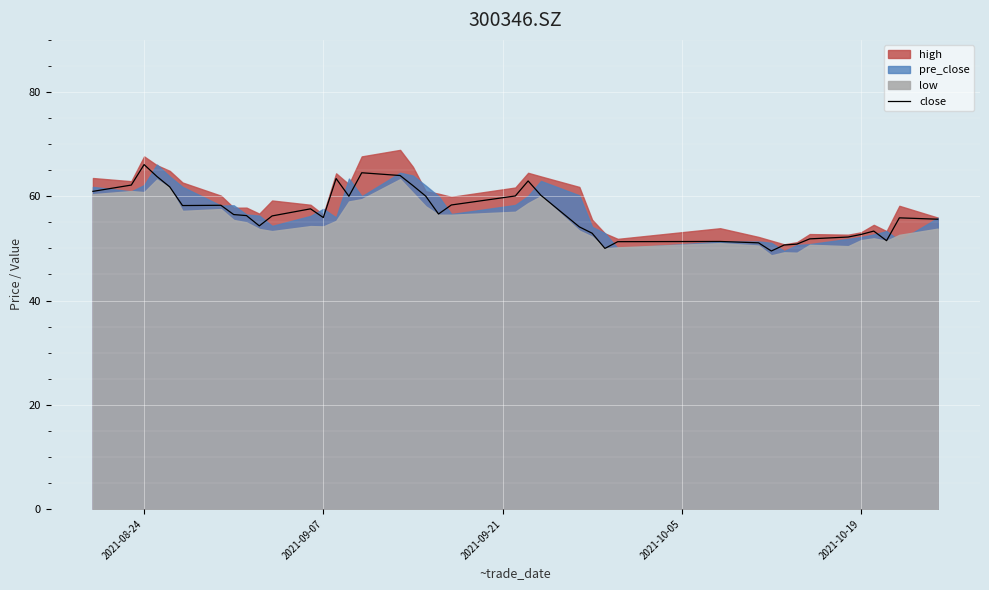

The close series shows 87.4 at 2021-10-19. True or false?

False